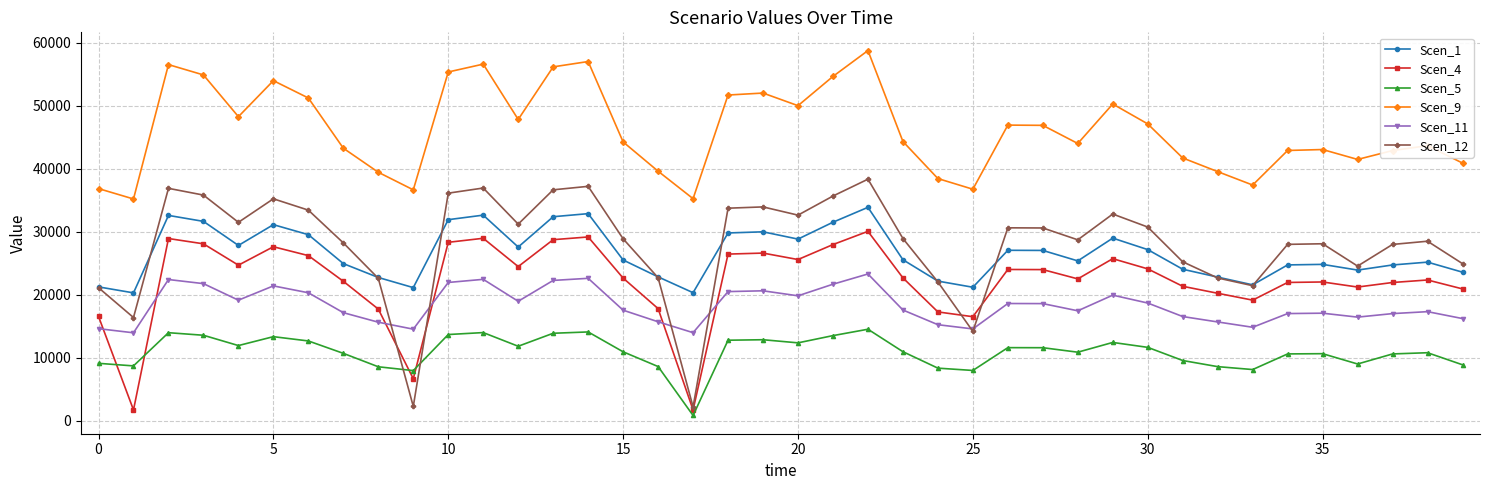

True or false: Scen_11 and Scen_9 intersect in this chart.

False